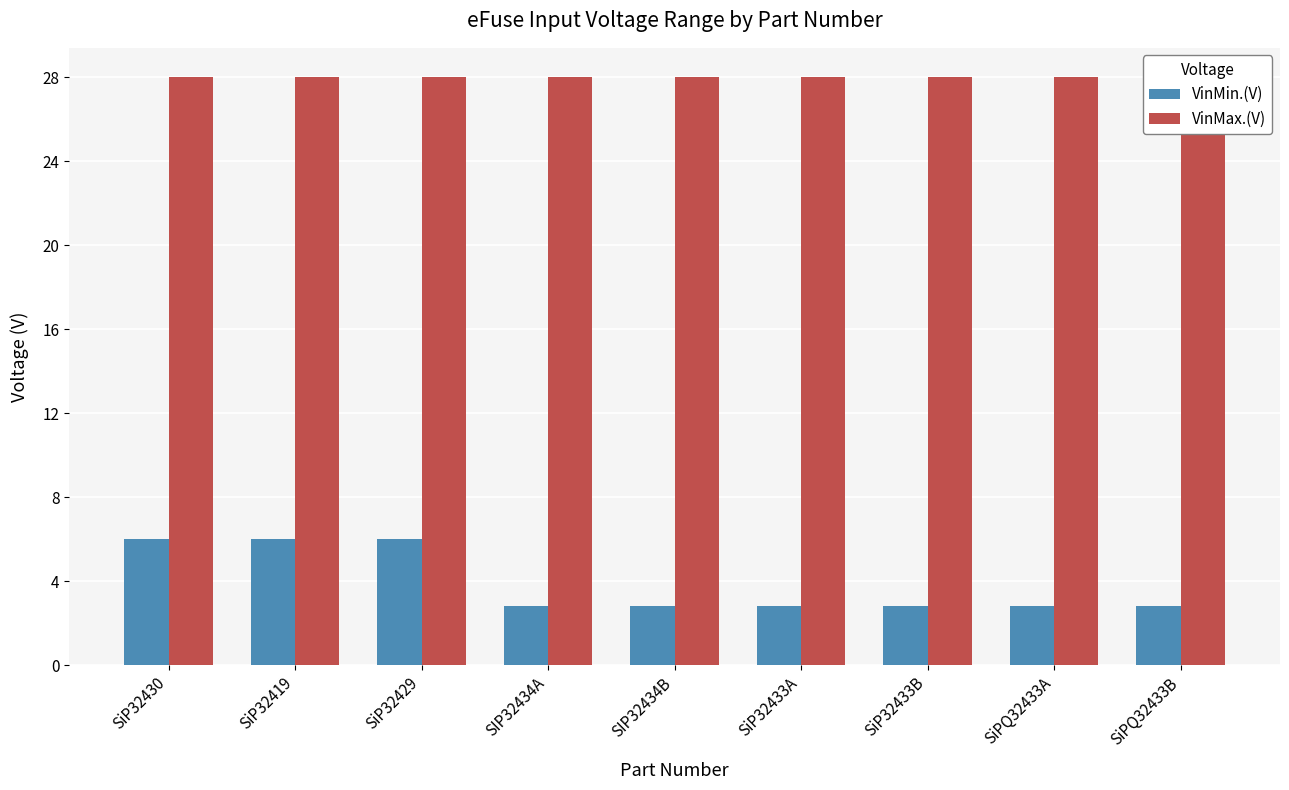

Reading left to right, list all the values displayed in this chart.

VinMin.(V): 6.0	6.0	6.0	2.8	2.8	2.8	2.8	2.8	2.8
VinMax.(V): 28.0	28.0	28.0	28.0	28.0	28.0	28.0	28.0	28.0